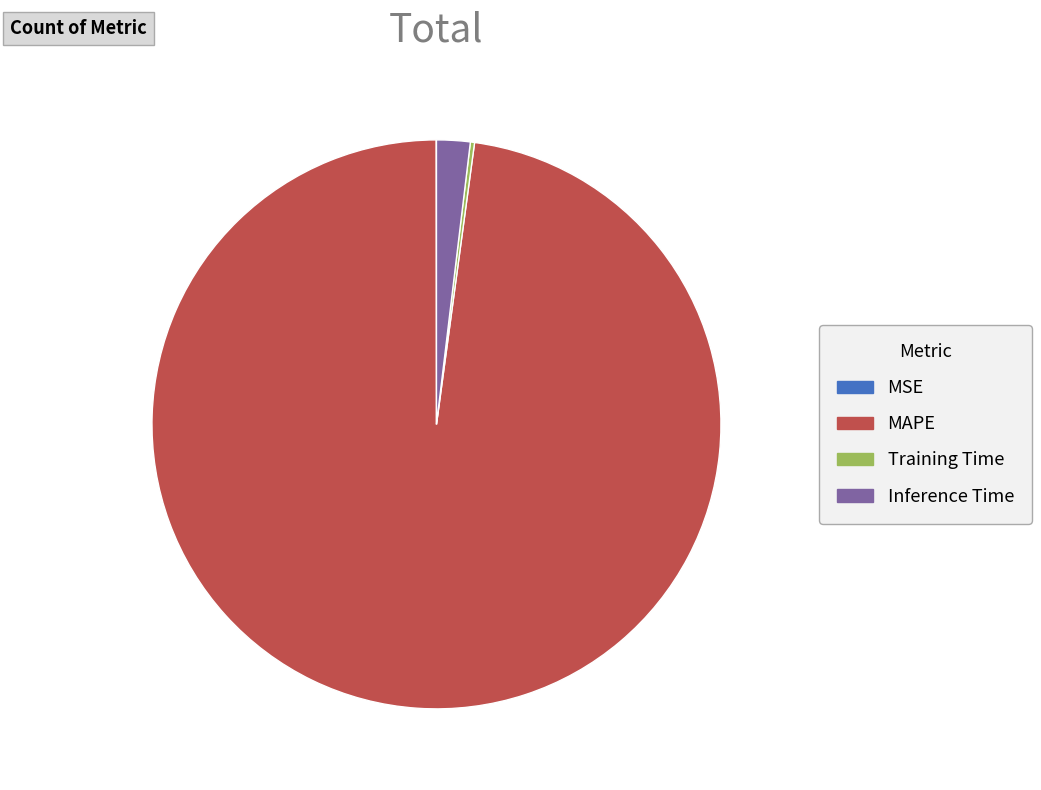

Is there any slice that represents more than half of the pie?

Yes